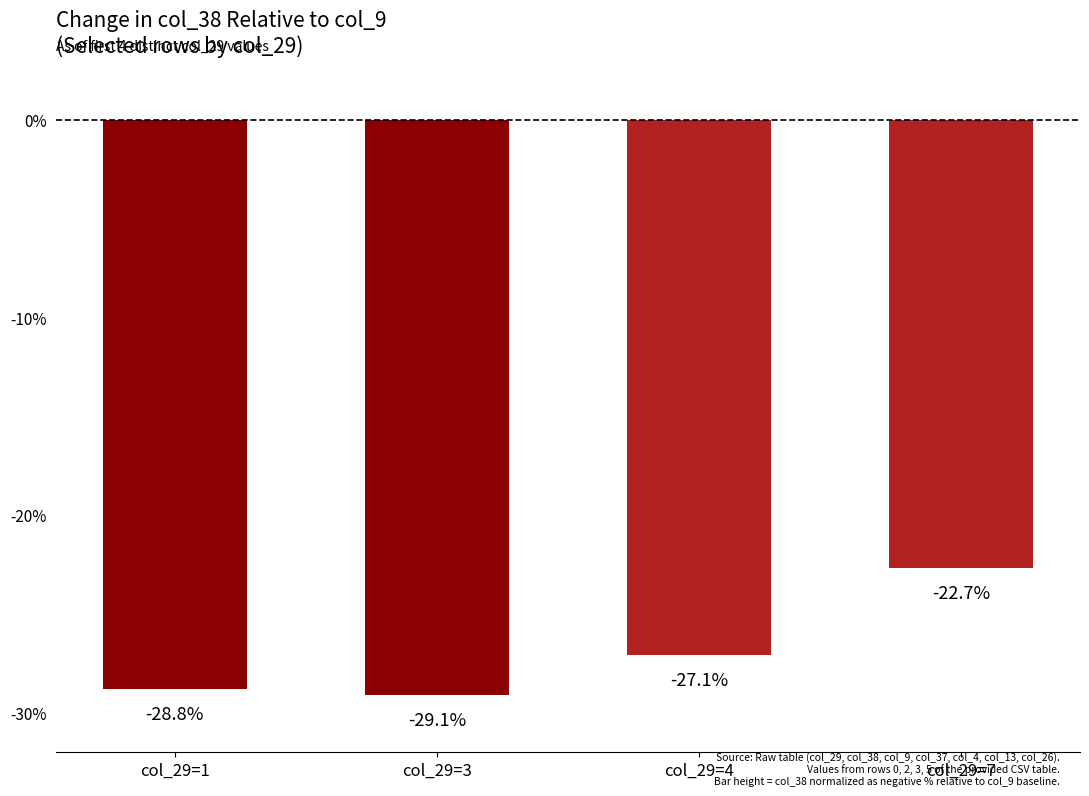

Reading right to left, list all the values displayed in this chart.

-22.7	-27.1	-29.1	-28.8